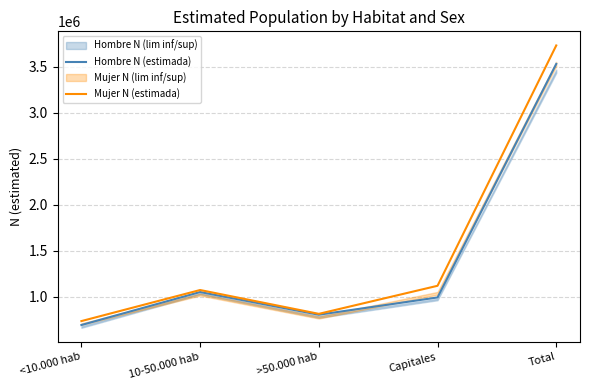

True or false: Mujer N (estimada) and Hombre N (estimada) intersect in this chart.

False